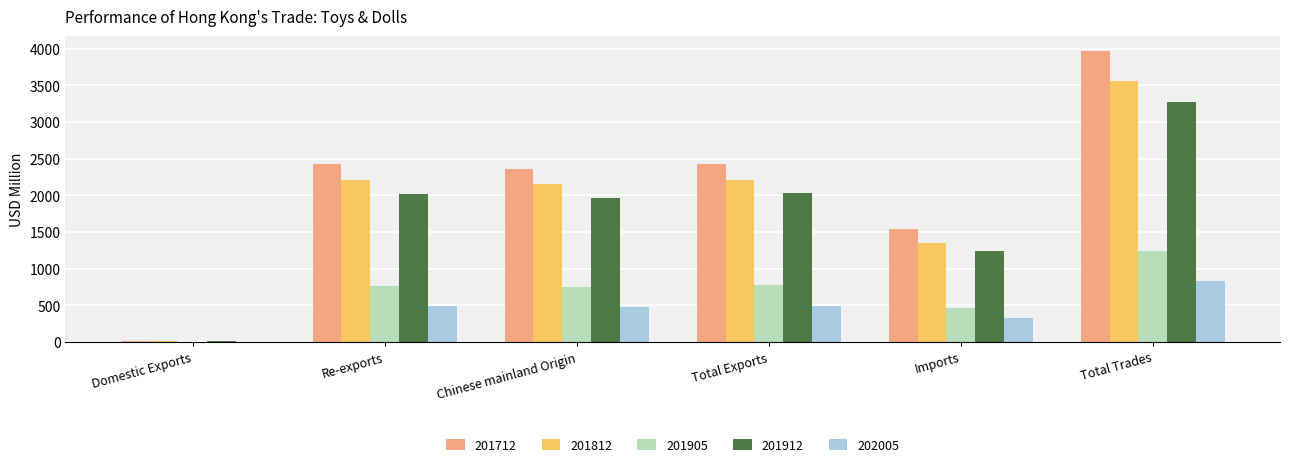

Is it true that 202005 equals 827.8 at Total Trades?

True